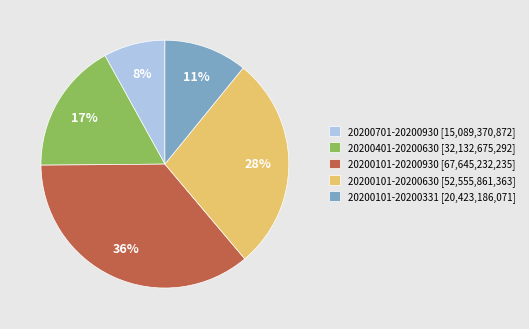

The 20200101-20200331 slice represents 11% of the pie. True or false?

True